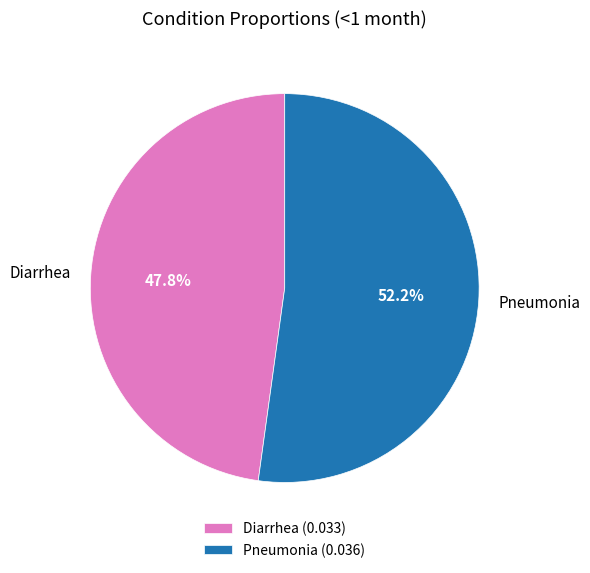

To the nearest percent, what is the difference between the largest and smallest slice percentages?

4%